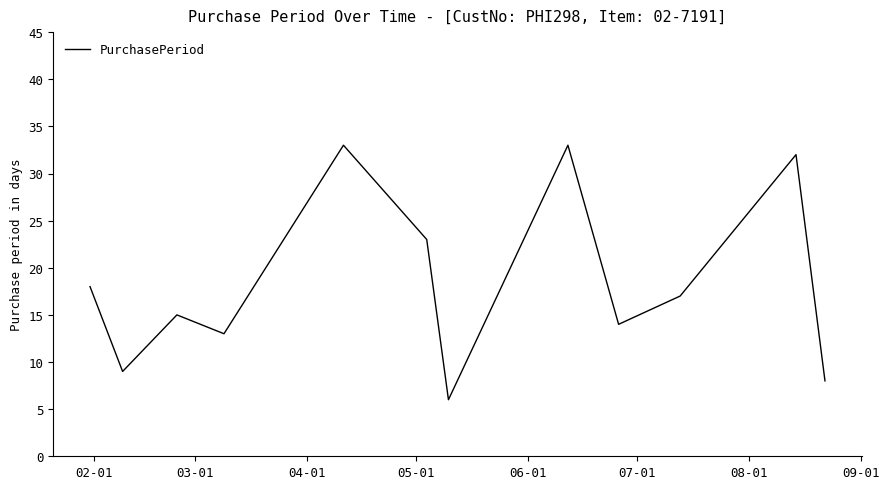

What is the smallest value displayed?

6